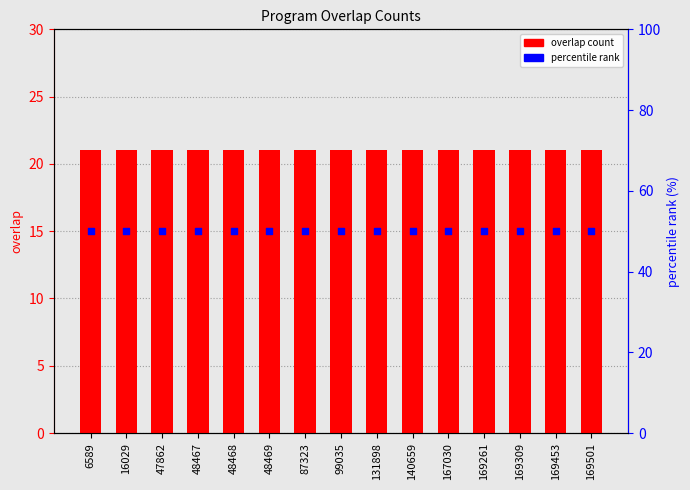

Which series reaches the minimum Y coordinate?

overlap